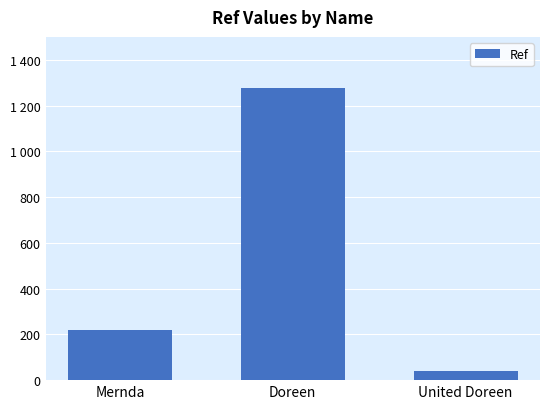

Does the chart contain any negative values?

No